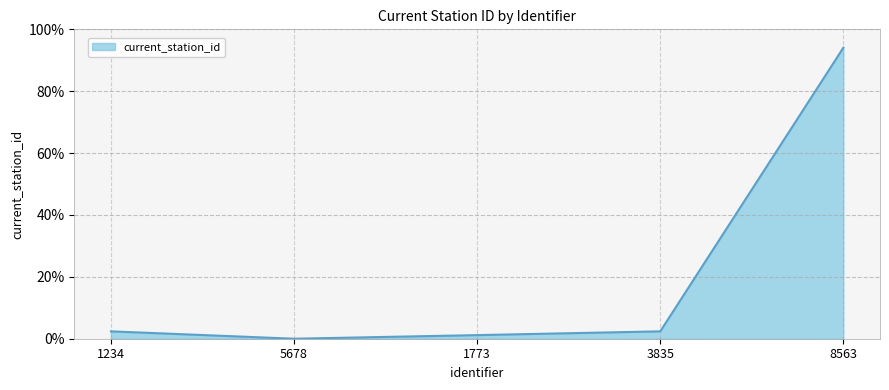

Count the number of data series in this chart.

1